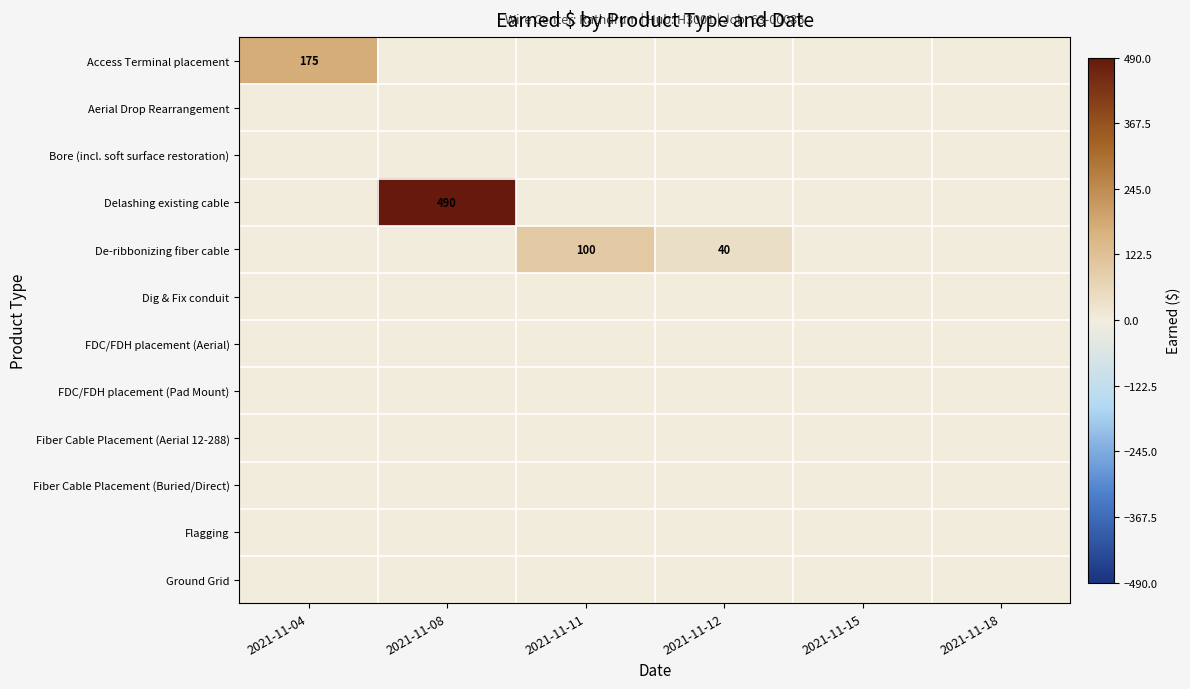

At which category is the sum across all series the highest?

2021-11-08